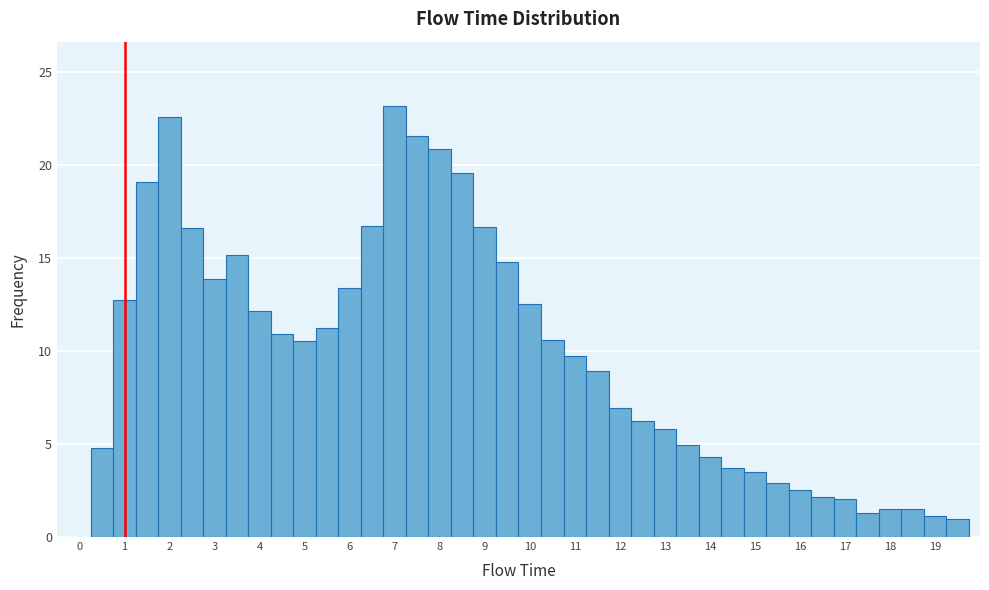

Over which range of the x-axis is the bar tallest?

6.75 to 7.25